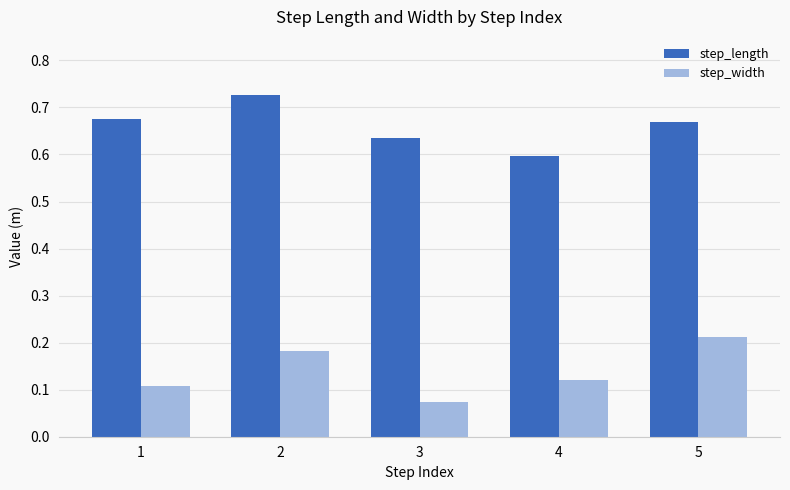

Which series changed the most between 3 and 5?

step_width